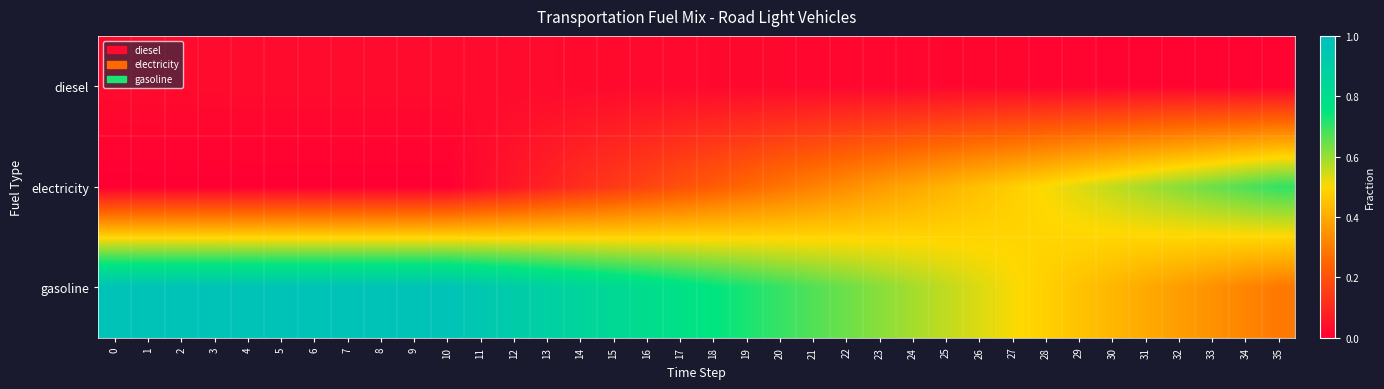

Reading right to left, extract all data points from this chart.

diesel: 35=0.0	34=0.0	33=0.0	32=0.0	31=0.0	30=0.0	29=0.0	28=0.0	27=0.0	26=0.0	25=0.0	24=0.0	23=0.0	22=0.0	21=0.0	20=0.0	19=0.0	18=0.0	17=0.0	16=0.0	15=0.0	14=0.0	13=0.0	12=0.0	11=0.0	10=0.0	9=0.0	8=0.0	7=0.0	6=0.0	5=0.0	4=0.0	3=0.0	2=0.0	1=0.0	0=0.0
electricity: 35=0.7	34=0.7	33=0.6	32=0.6	31=0.6	30=0.6	29=0.5	28=0.5	27=0.5	26=0.4	25=0.4	24=0.4	23=0.4	22=0.3	21=0.3	20=0.3	19=0.3	18=0.2	17=0.2	16=0.2	15=0.1	14=0.1	13=0.1	12=0.1	11=0.0	10=0.0	9=0.0	8=0.0	7=0.0	6=0.0	5=0.0	4=0.0	3=0.0	2=0.0	1=0.0	0=0.0
gasoline: 35=0.3	34=0.3	33=0.3	32=0.4	31=0.4	30=0.4	29=0.5	28=0.5	27=0.5	26=0.5	25=0.6	24=0.6	23=0.6	22=0.6	21=0.7	20=0.7	19=0.7	18=0.8	17=0.8	16=0.8	15=0.8	14=0.9	13=0.9	12=0.9	11=0.9	10=1.0	9=1.0	8=1.0	7=1.0	6=1.0	5=1.0	4=1.0	3=1.0	2=1.0	1=1.0	0=1.0